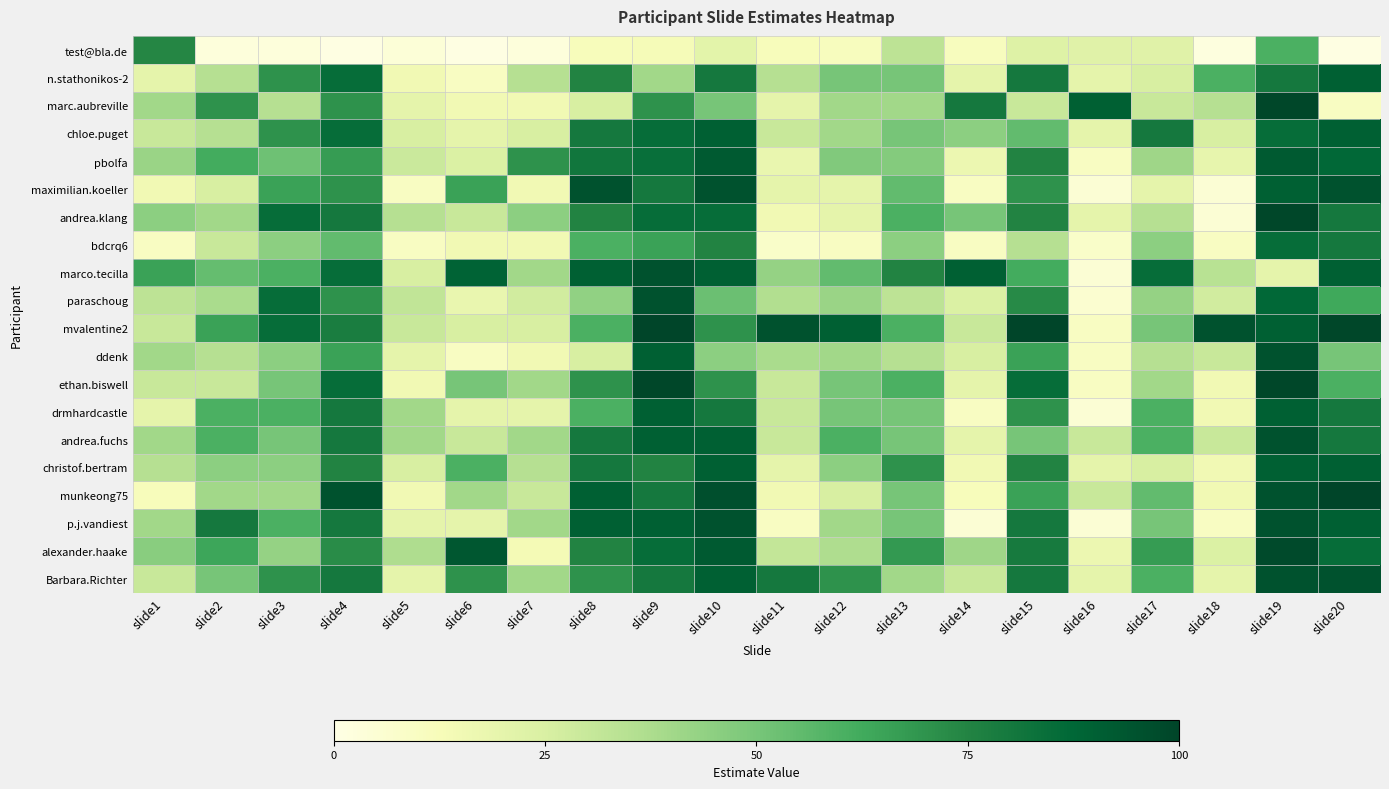

At slide16, list the series in order from smallest to largest.

maximilian.koeller, marco.tecilla, drmhardcastle, p.j.vandiest, paraschoug, bdcrq6, pbolfa, mvalentine2, ddenk, ethan.biswell, alexander.haake, n.stathonikos-2, chloe.puget, andrea.klang, christof.bertram, Barbara.Richter, test@bla.de, andrea.fuchs, munkeong75, marc.aubreville